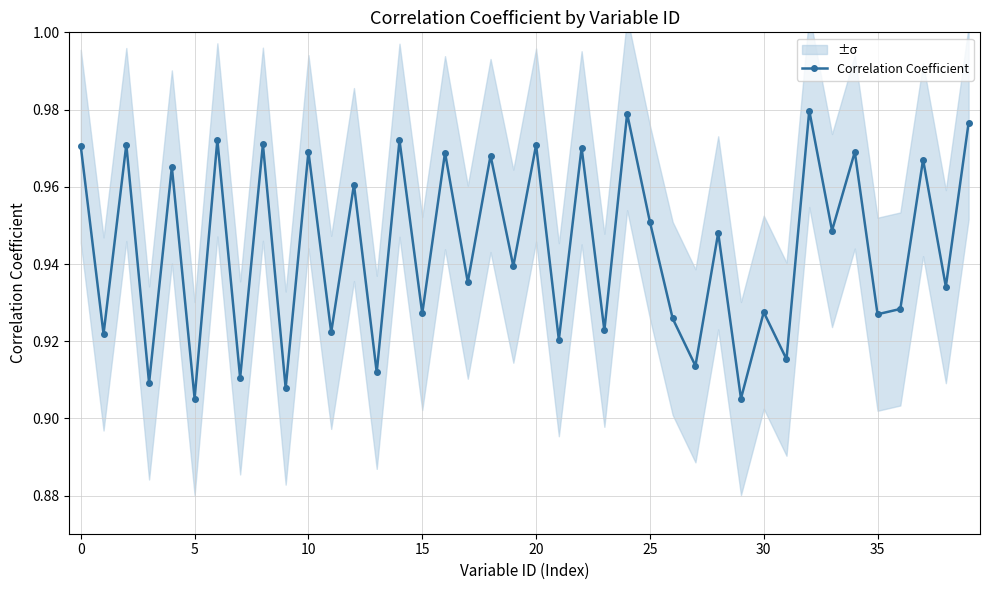

True or false: Correlation Coefficient has more than 2 interior local peaks.

True